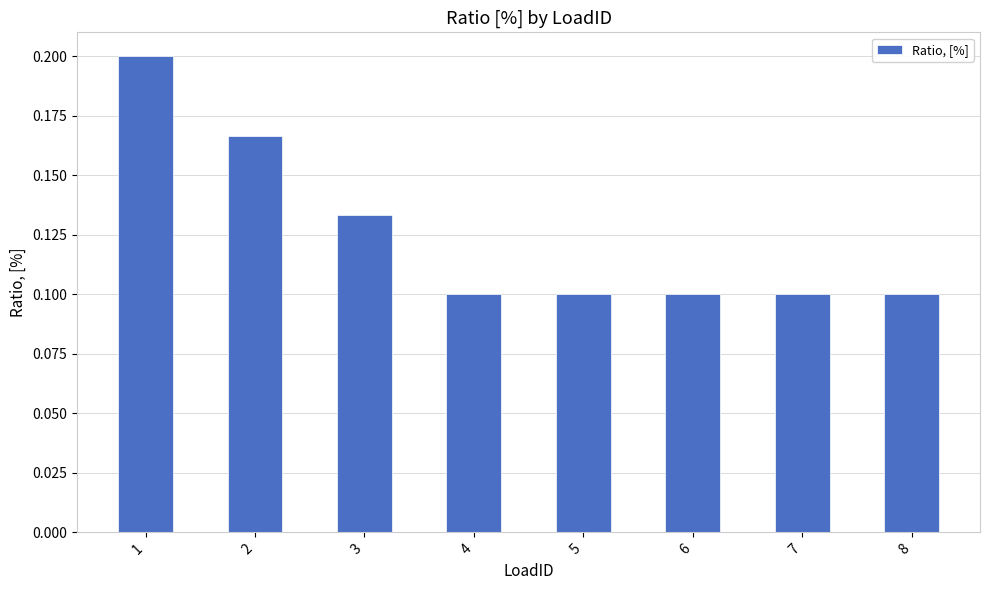

Between 3 and 7, which is larger?

3